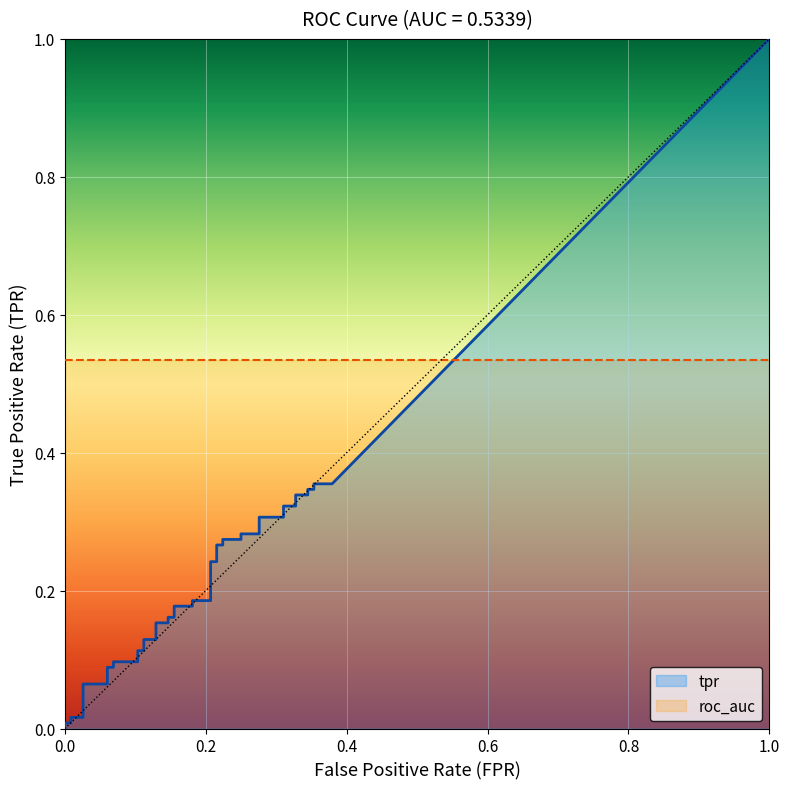

True or false: roc_auc and tpr cross at least once.

False